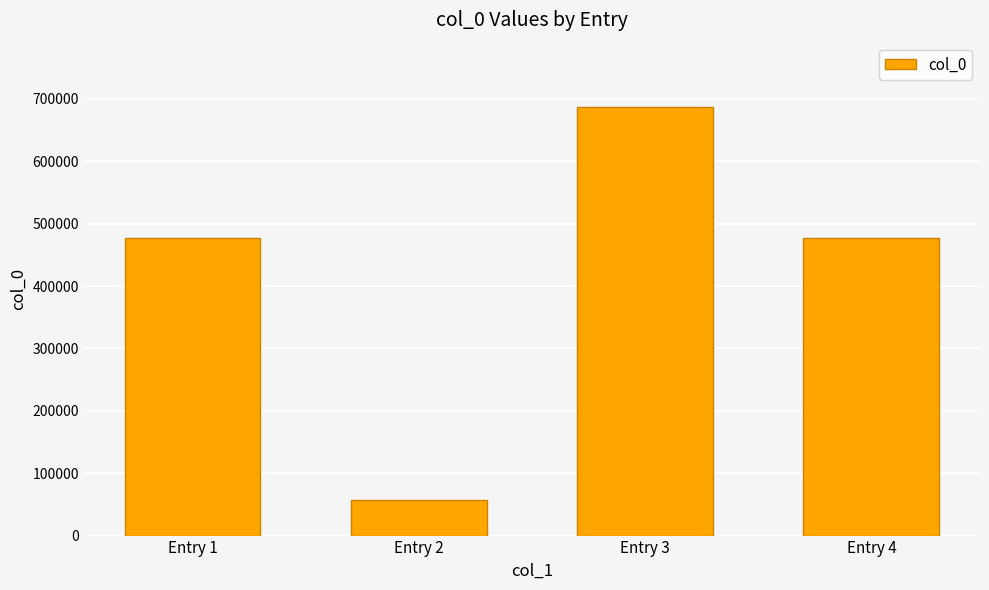

What is the change in value from Entry 2 to Entry 3?

+630039